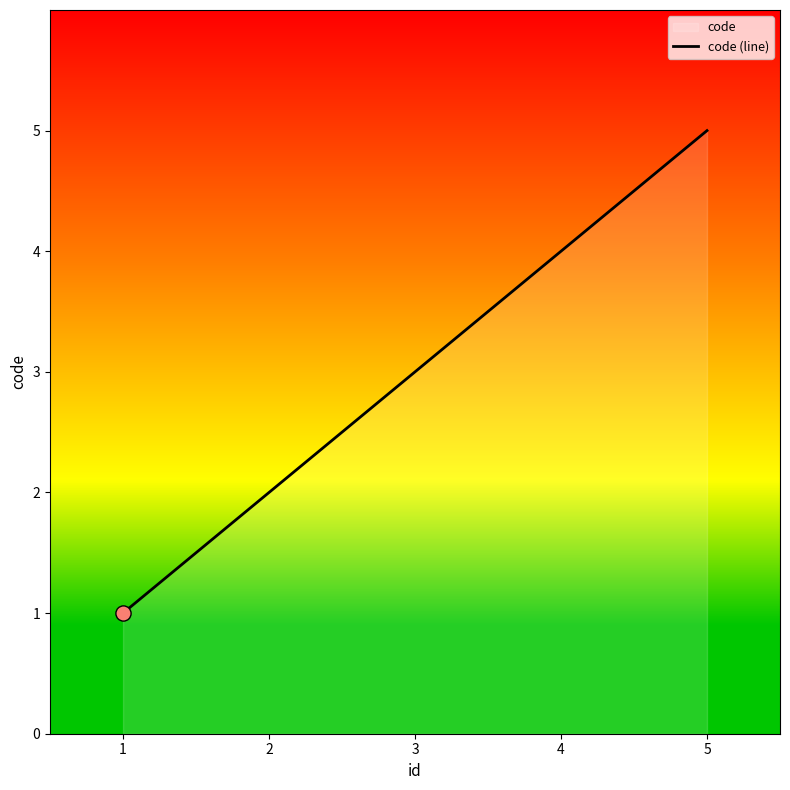

What is the change in value from 1 to 5?

+4.0